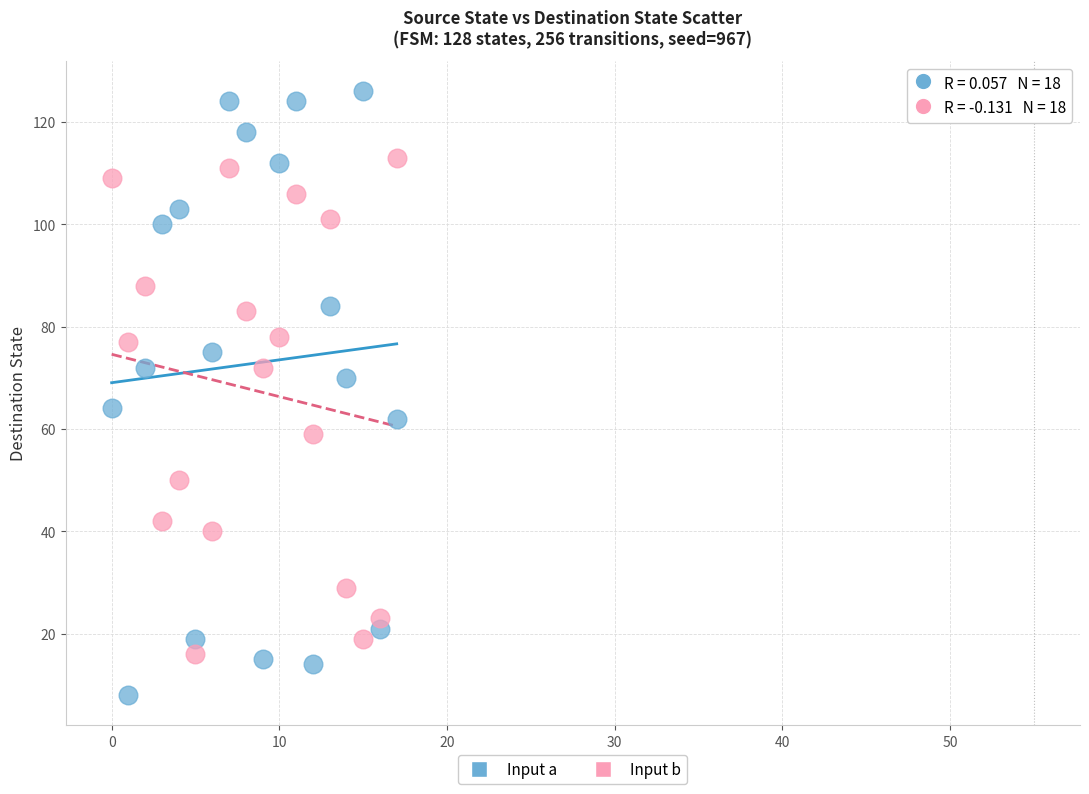

What are all the series names shown in the legend?

Input a, Input b